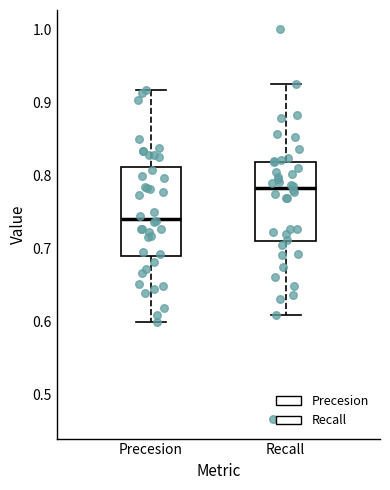

Where is the upper edge of the box for Precesion on the y-axis? The values are not printed on the chart, so give them approximately, as read against the axis.

0.81